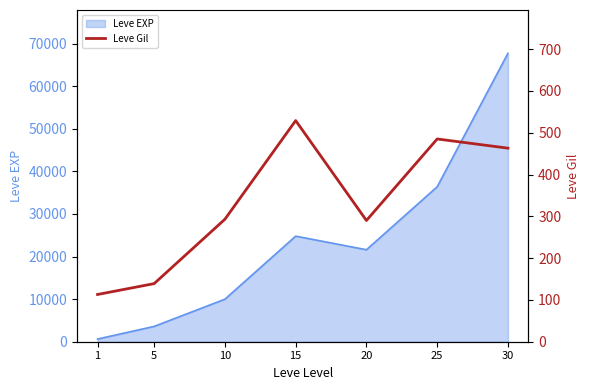

What is the smallest value displayed?

113